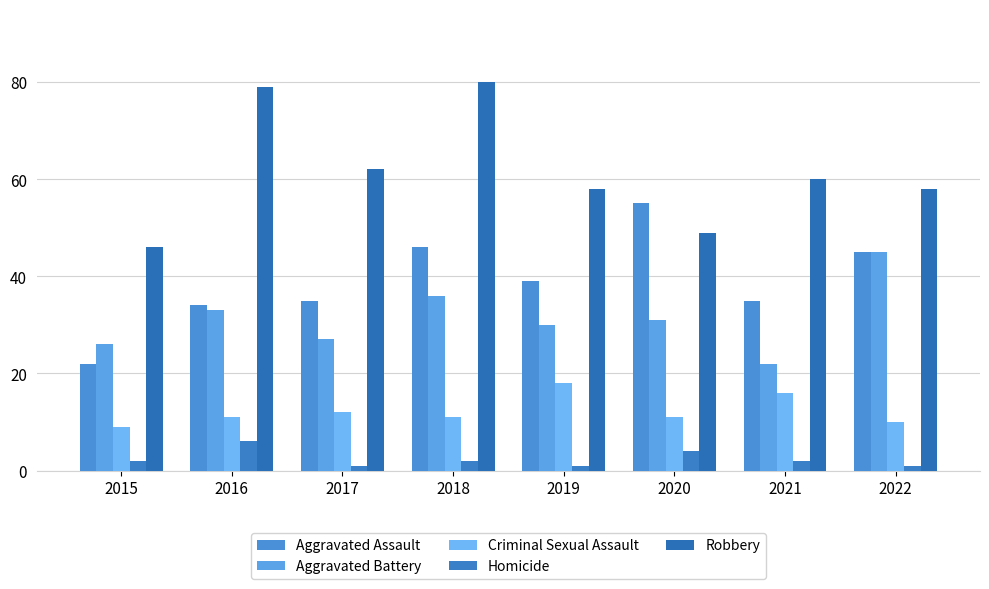

Reading right to left, what are all the values shown in this chart?

Aggravated Assault: 45	35	55	39	46	35	34	22
Aggravated Battery: 45	22	31	30	36	27	33	26
Criminal Sexual Assault: 10	16	11	18	11	12	11	9
Homicide: 1	2	4	1	2	1	6	2
Robbery: 58	60	49	58	80	62	79	46